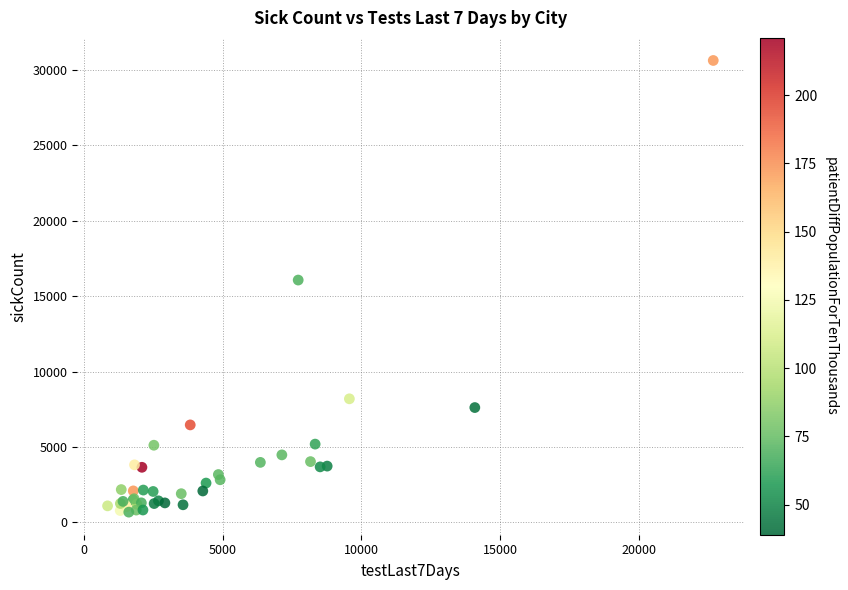

What Y value in the scatter plot is closest to 15652?

16067